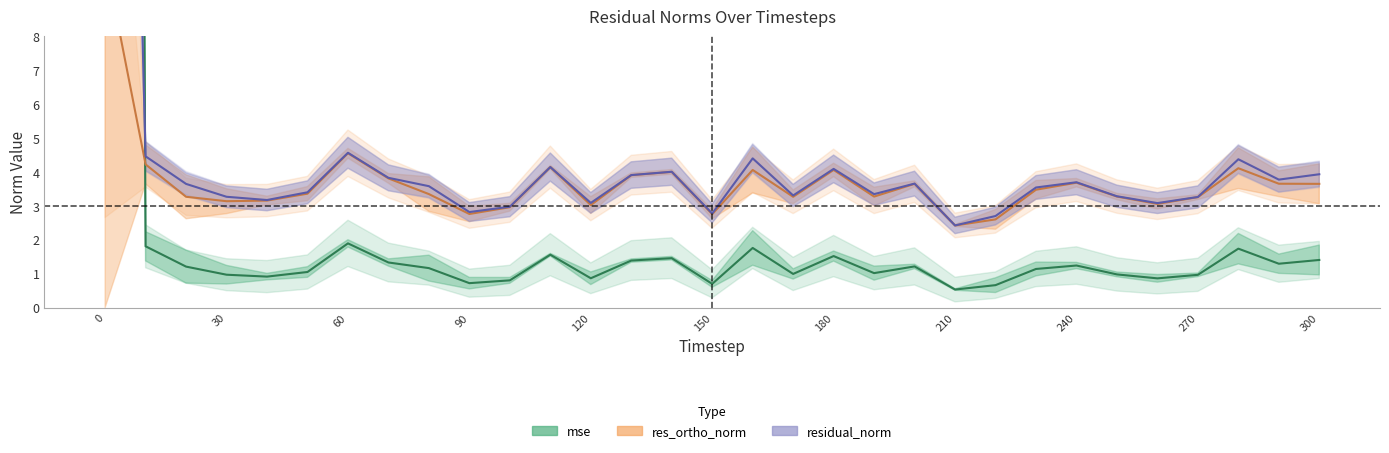

How many lines are shown in the chart?

3